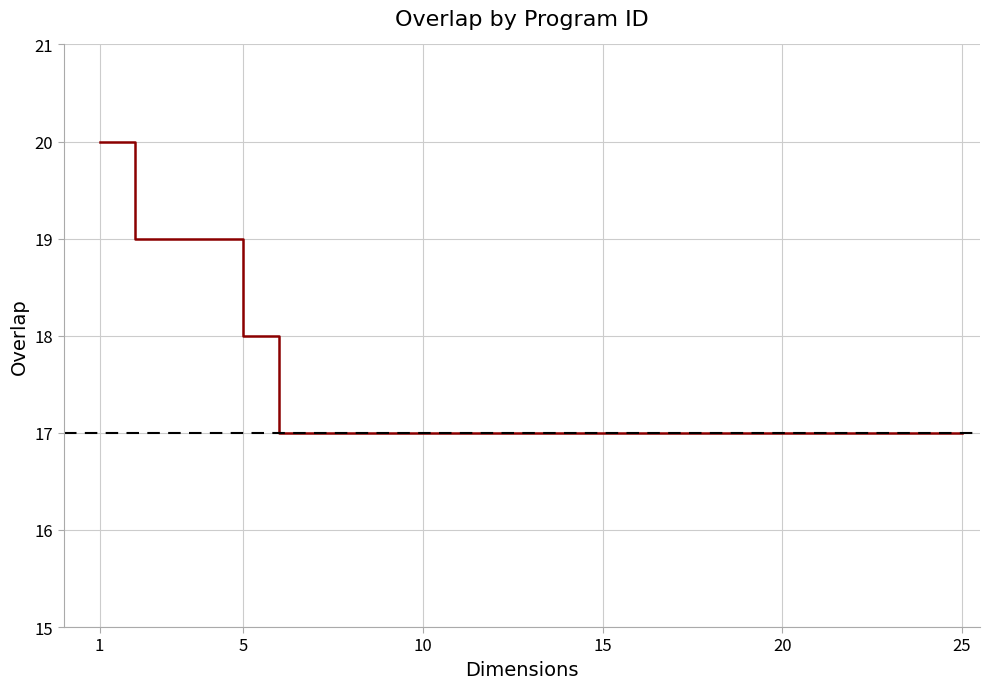

How many values are between 17 and 18?

21